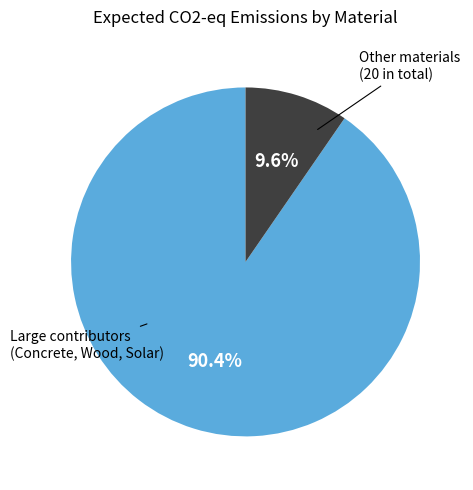

Is there a majority slice in this chart?

Yes